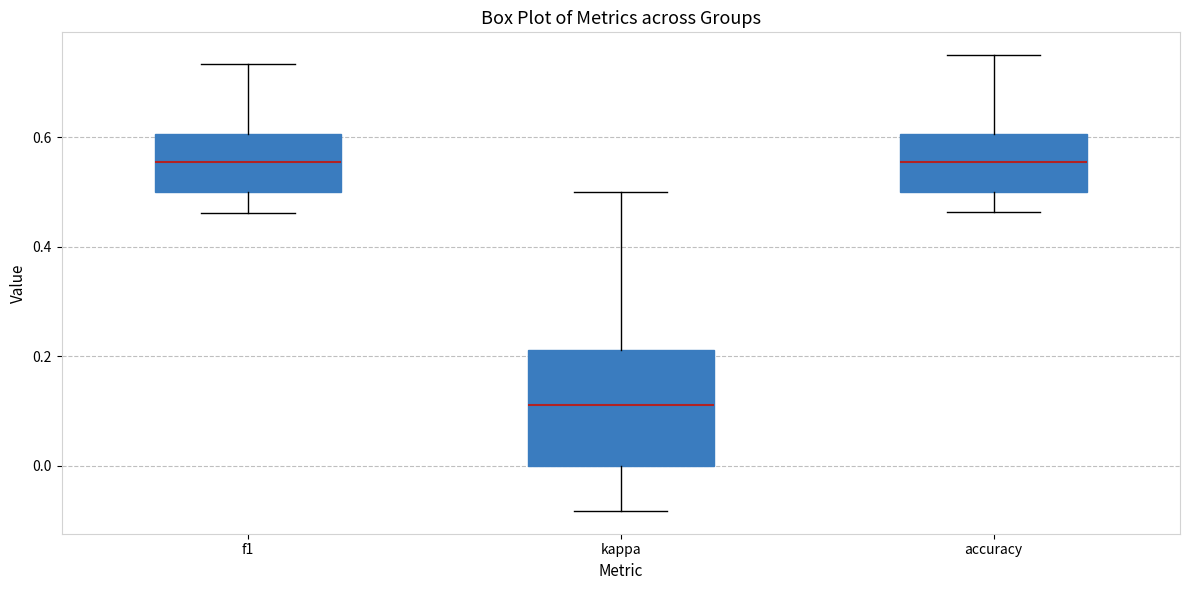

Comparing the boxes themselves (not the whiskers), which one is the tallest?

kappa